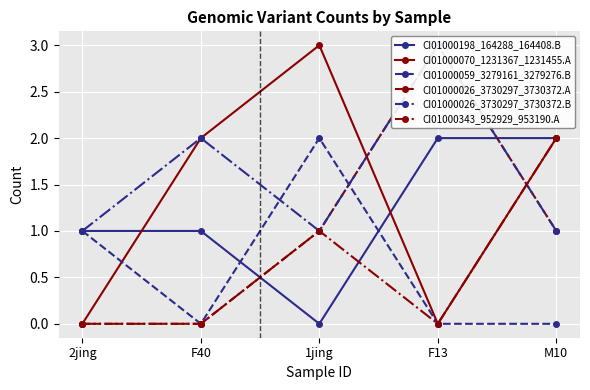

Which series has the largest total across all categories?

CI01000026_3730297_3730372.B